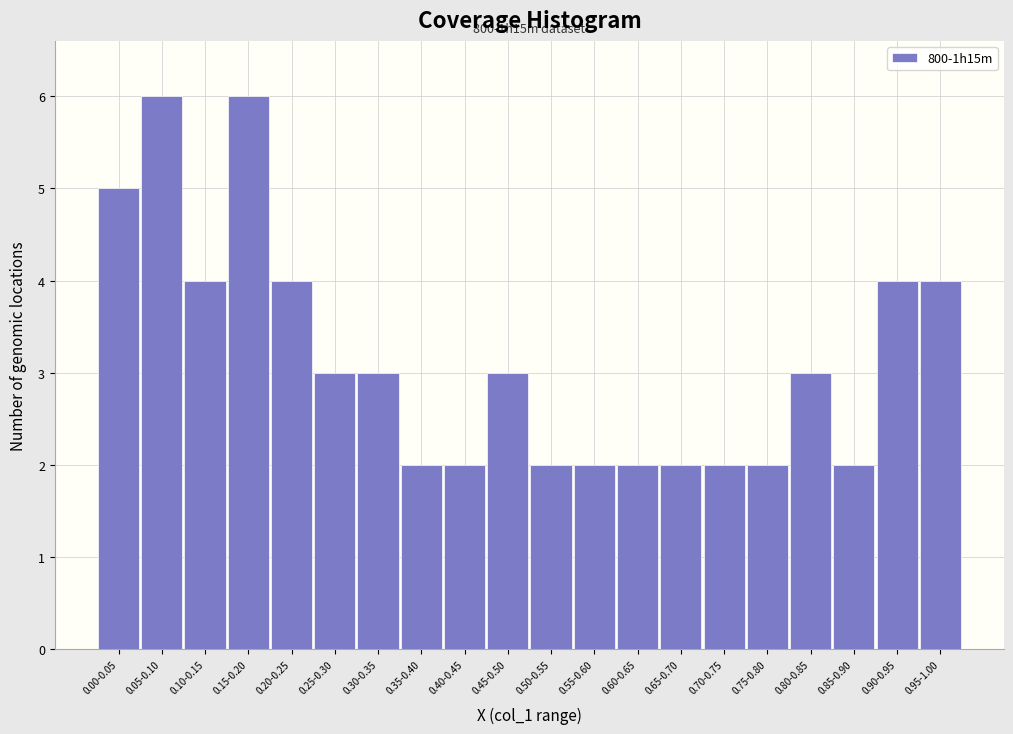

Reading left to right, what are all the values shown in this chart?

0.00-0.05=5	0.05-0.10=6	0.10-0.15=4	0.15-0.20=6	0.20-0.25=4	0.25-0.30=3	0.30-0.35=3	0.35-0.40=2	0.40-0.45=2	0.45-0.50=3	0.50-0.55=2	0.55-0.60=2	0.60-0.65=2	0.65-0.70=2	0.70-0.75=2	0.75-0.80=2	0.80-0.85=3	0.85-0.90=2	0.90-0.95=4	0.95-1.00=4